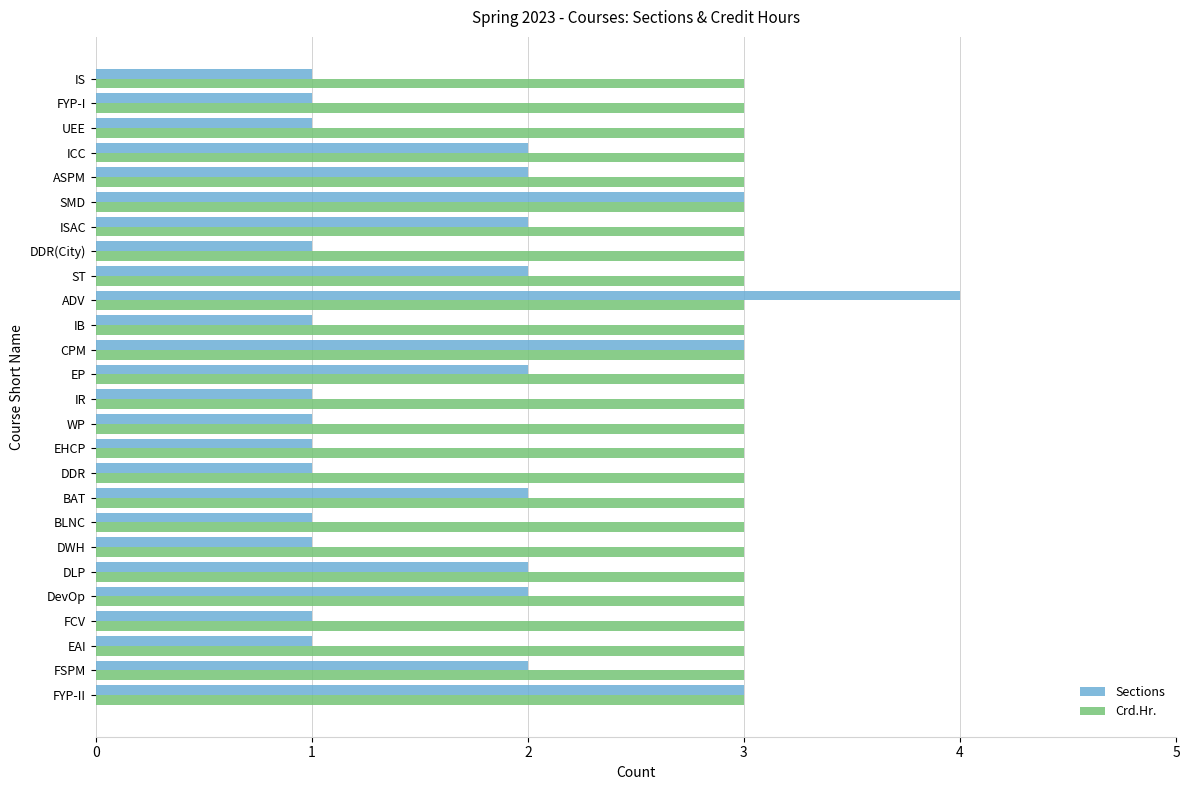

Which series has the largest range (max minus min)?

Sections